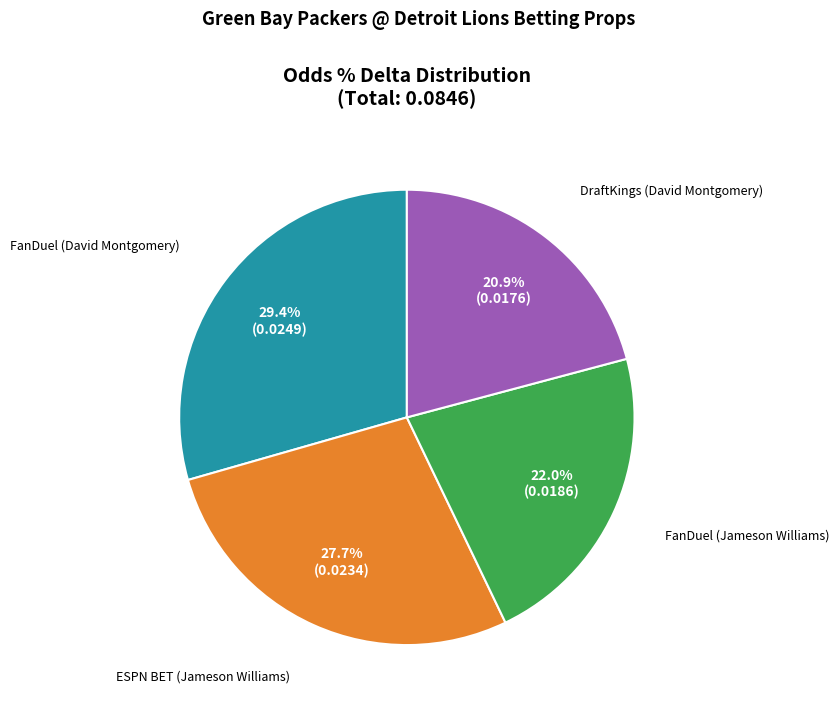

Which category has the biggest portion of the pie?

FanDuel (David Montgomery)